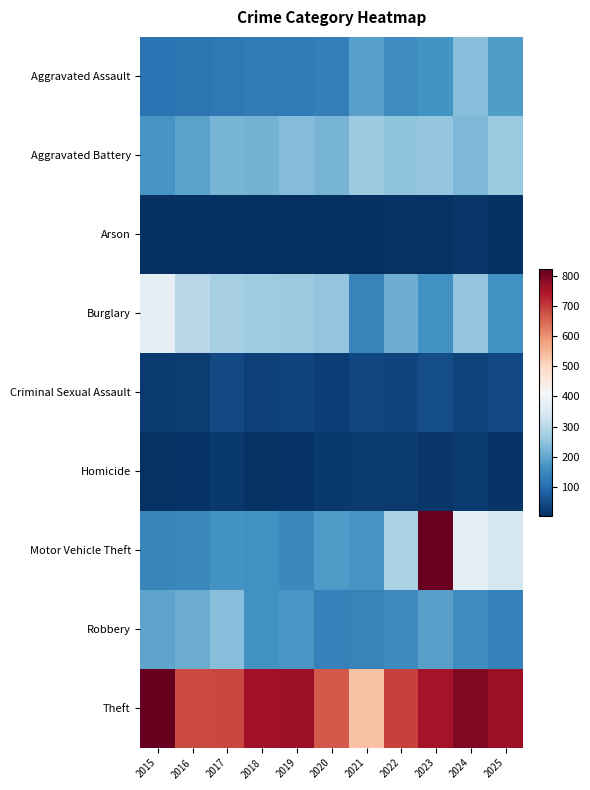

What is the difference between the highest and lowest values at 2019?

758